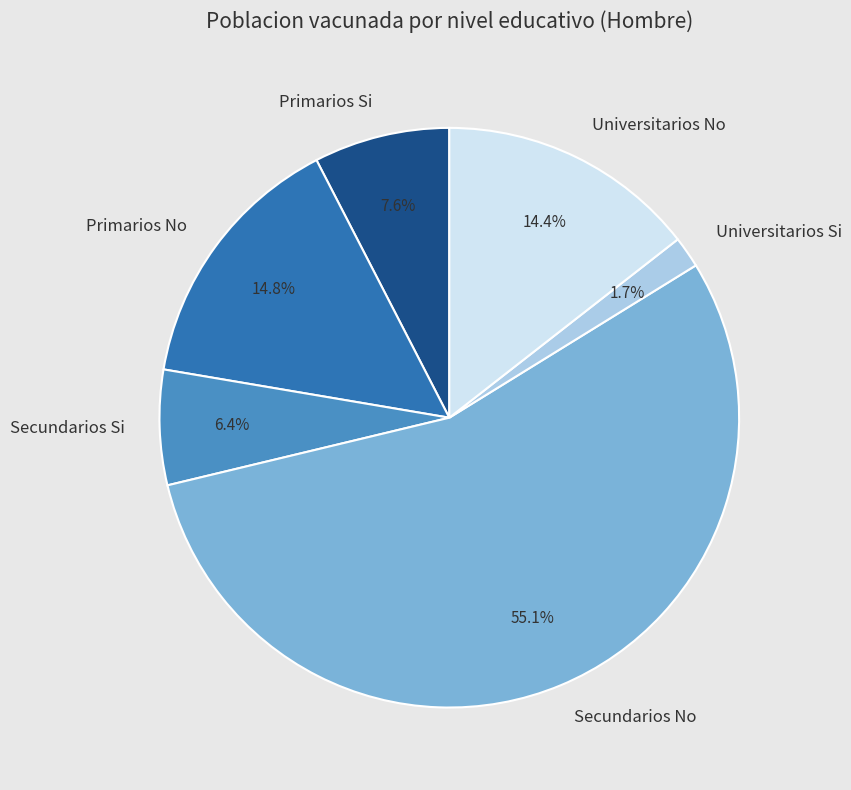

Is there a majority slice in this chart?

Yes